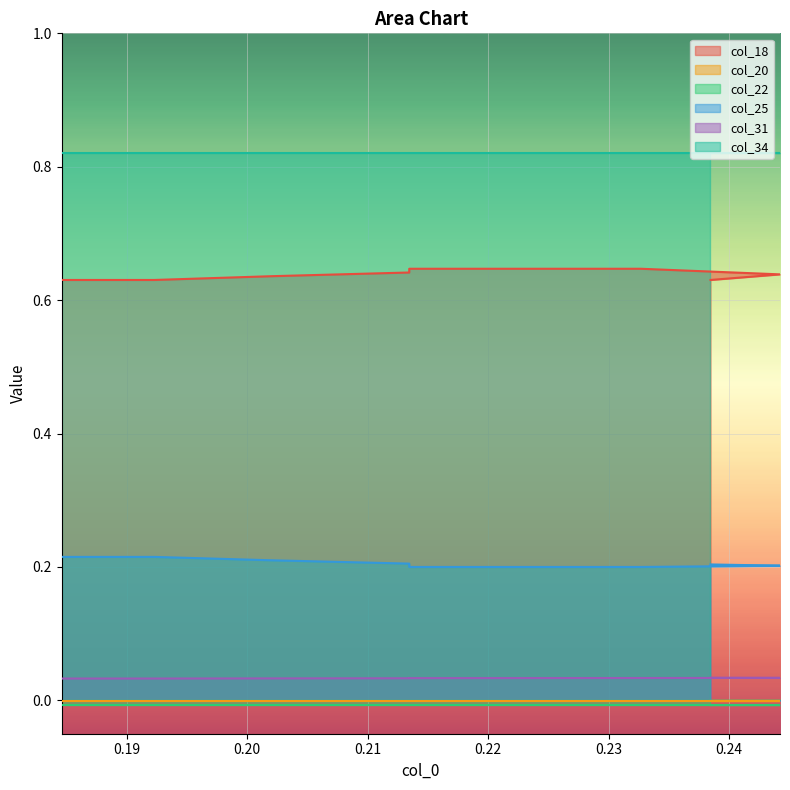

At how many categories does at least one series exceed 0?

8